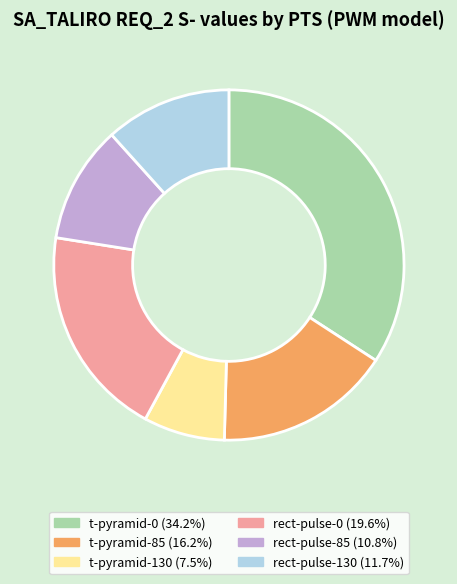

Does rect-pulse-85 account for over 50% of the chart?

No